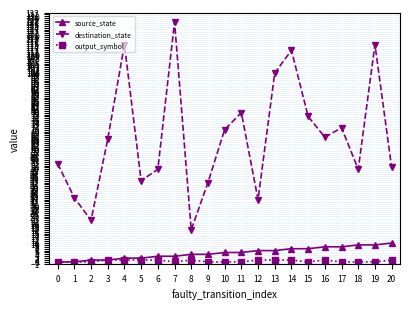

At how many categories does at least one series exceed 38?

17